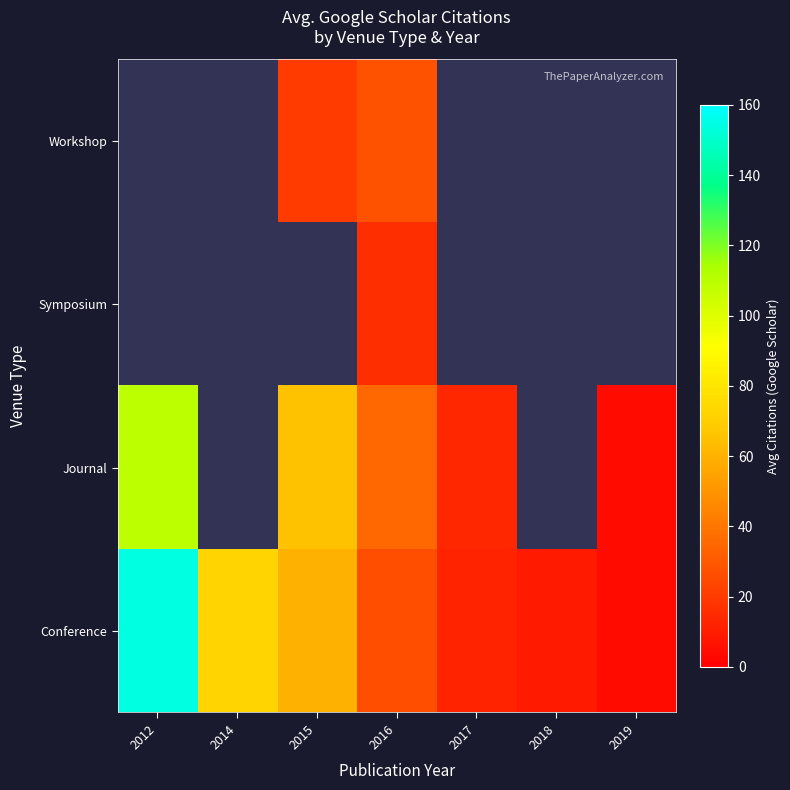

Count the number of categories in the chart.

7